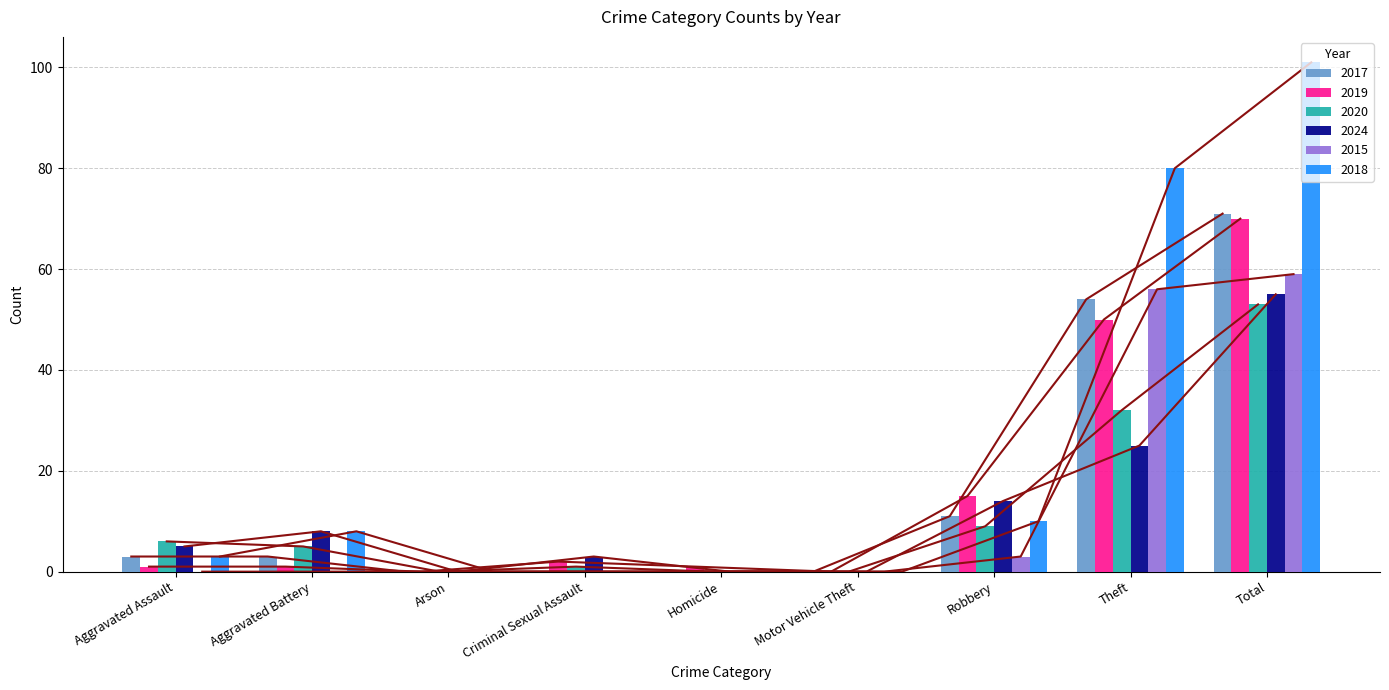

At which category is the sum across all series the highest?

Total